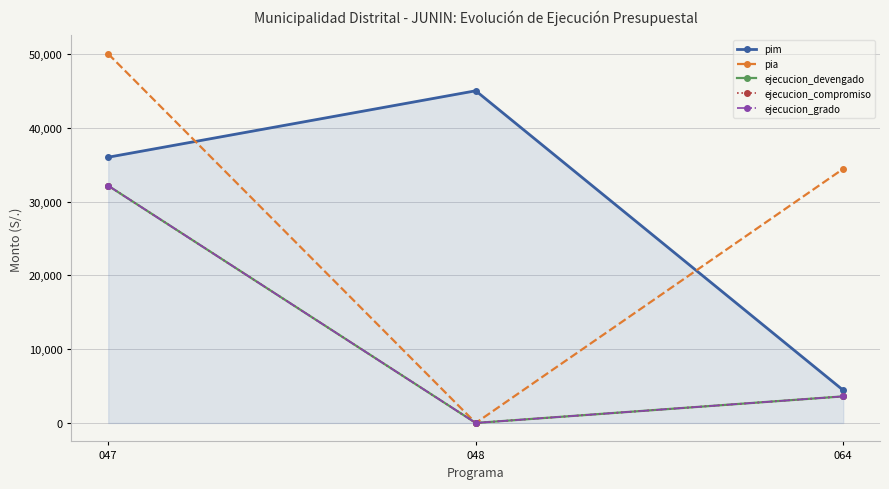

Is this an area chart (filled region under the line)?

Yes